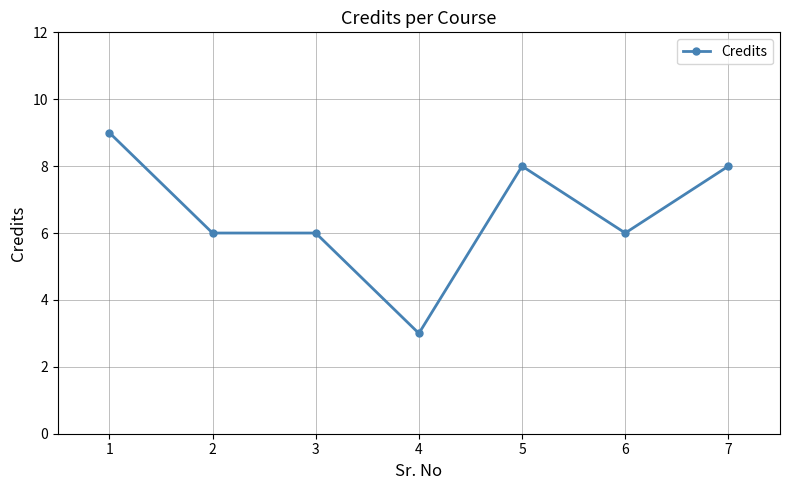

True or false: there are more than 2 points higher than both neighbors.

False